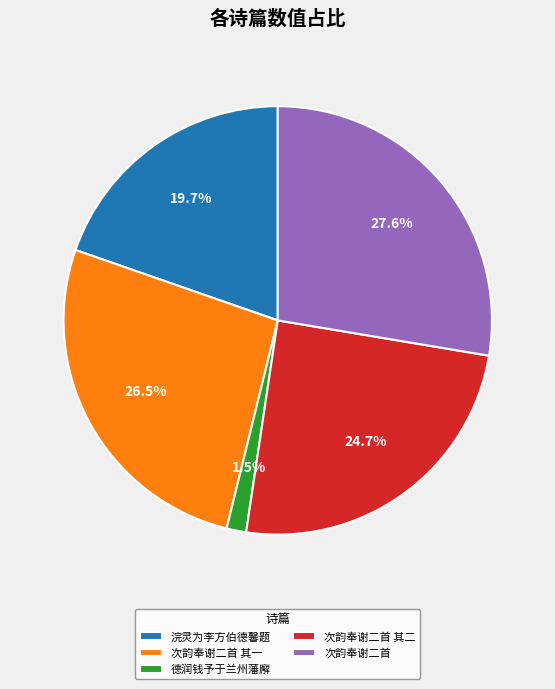

Rank the categories by value from highest to lowest.

次韵奉谢二首, 次韵奉谢二首 其一, 次韵奉谢二首 其二, 浣灵为李方伯德馨题, 德润钱予于兰州藩廨